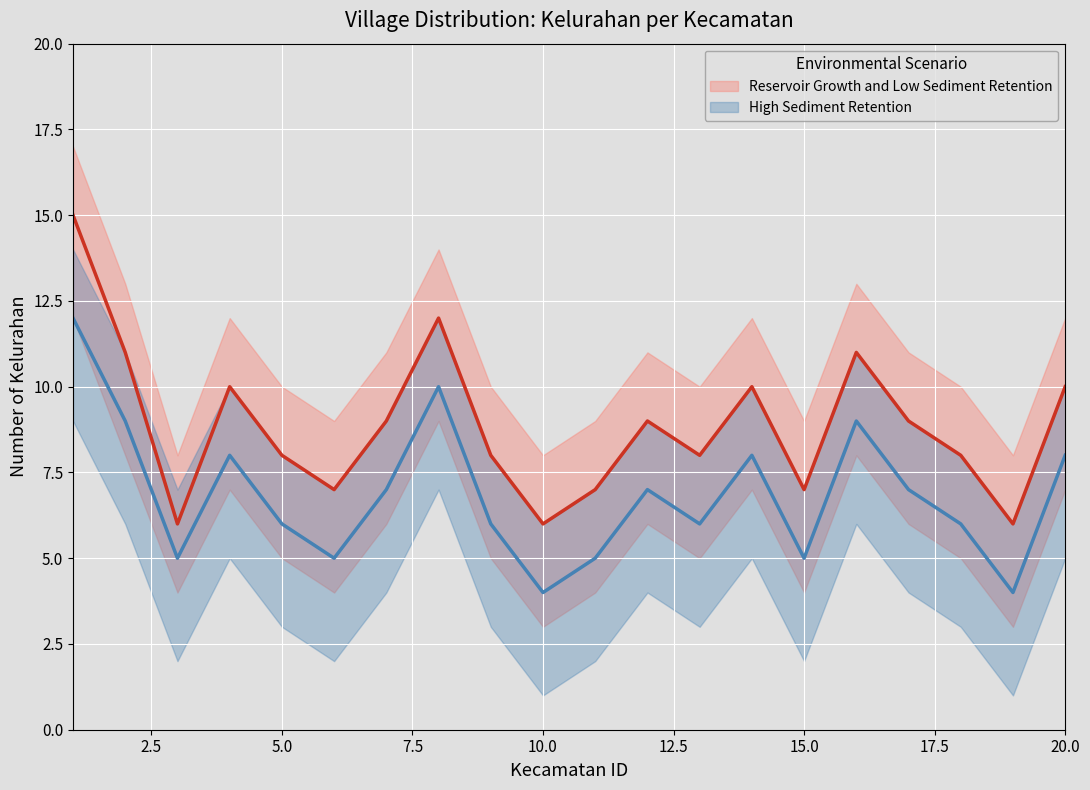

What is the change in value from 13 to 16?

+3